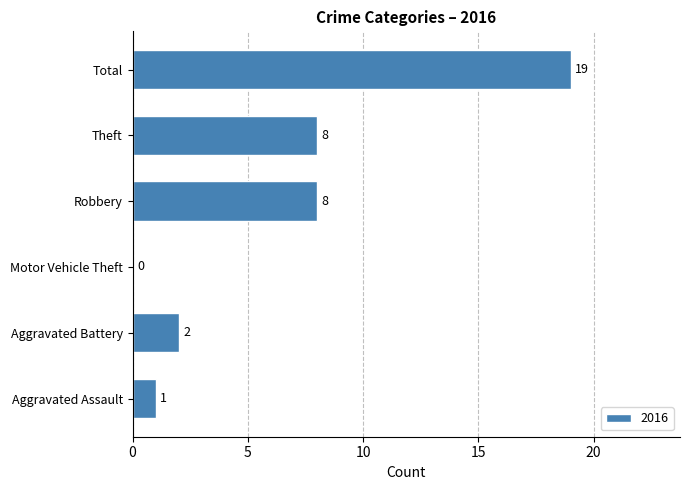

Count the number of categories in the chart.

6